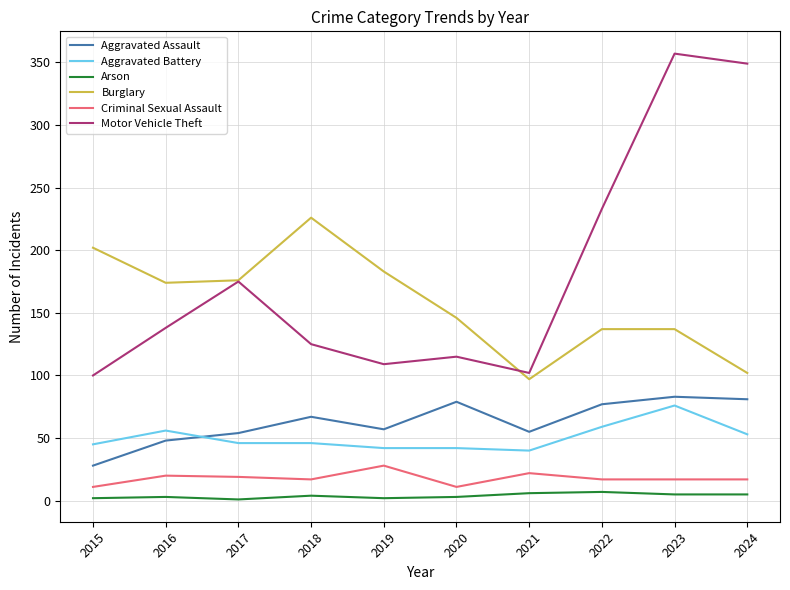

What is the difference between the highest and lowest values at 2015?

200